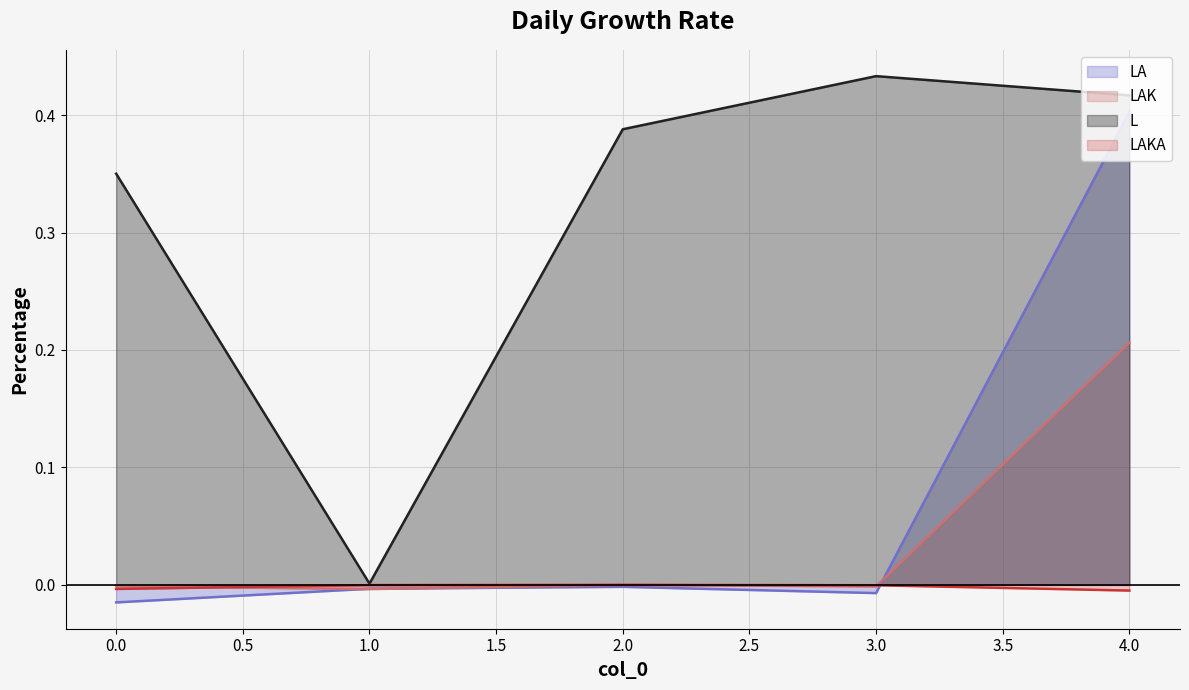

True or false: L and LA intersect in this chart.

False